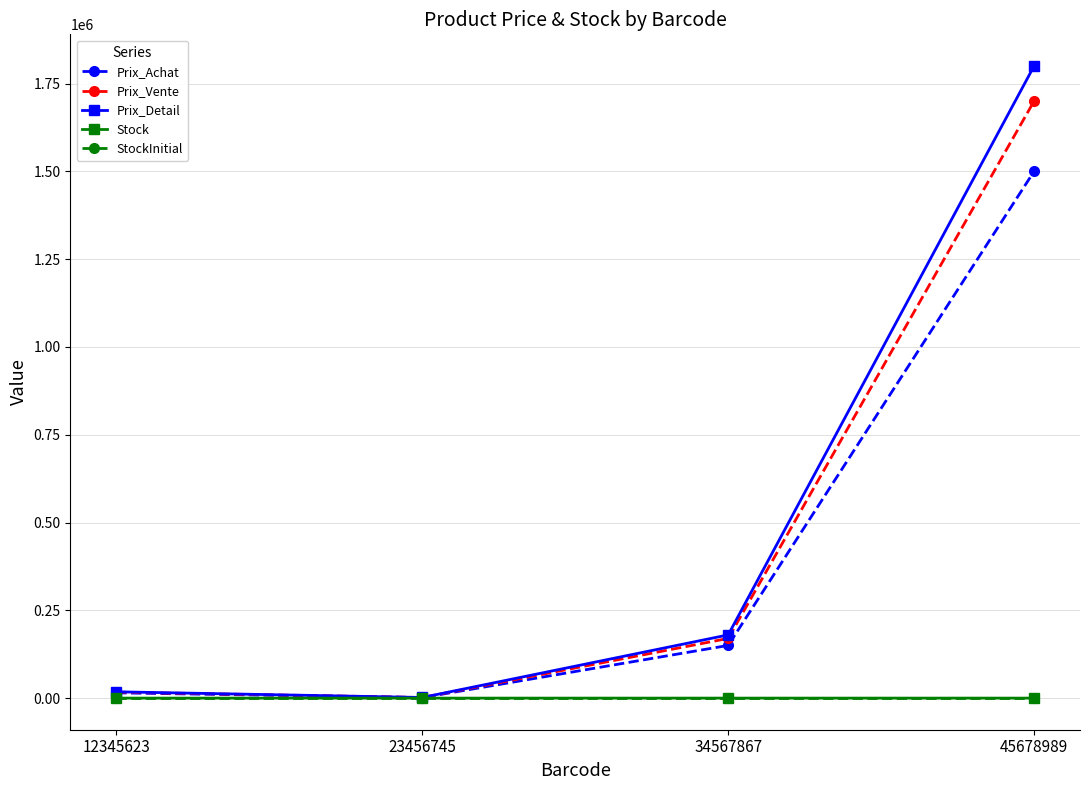

Is it true that Stock equals 16 at 34567867?

True